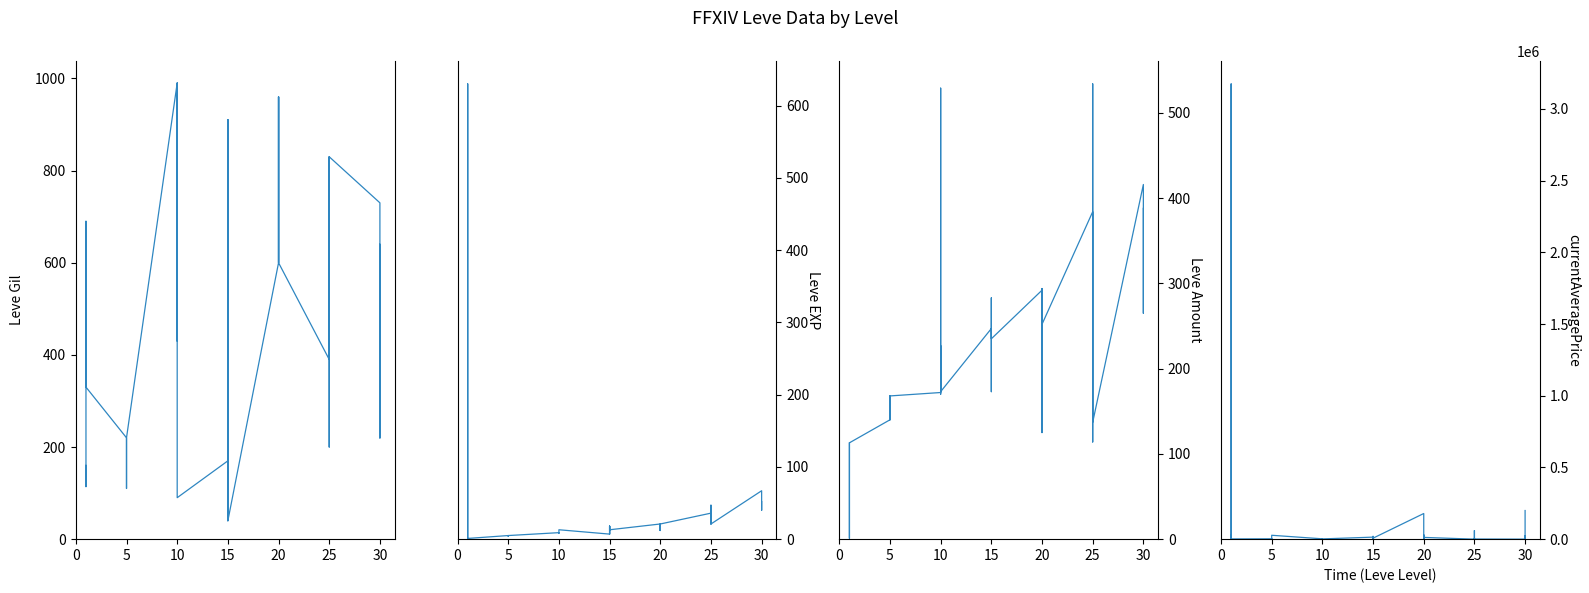

How many distinct data groups are displayed?

4